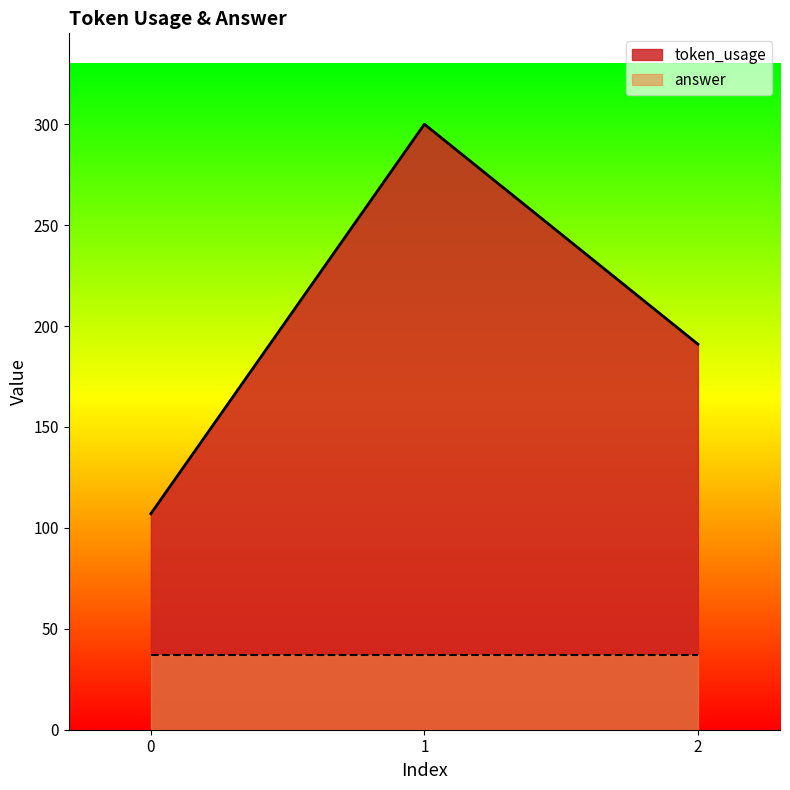

List the labels in order of value, largest first.

1, 2, 0